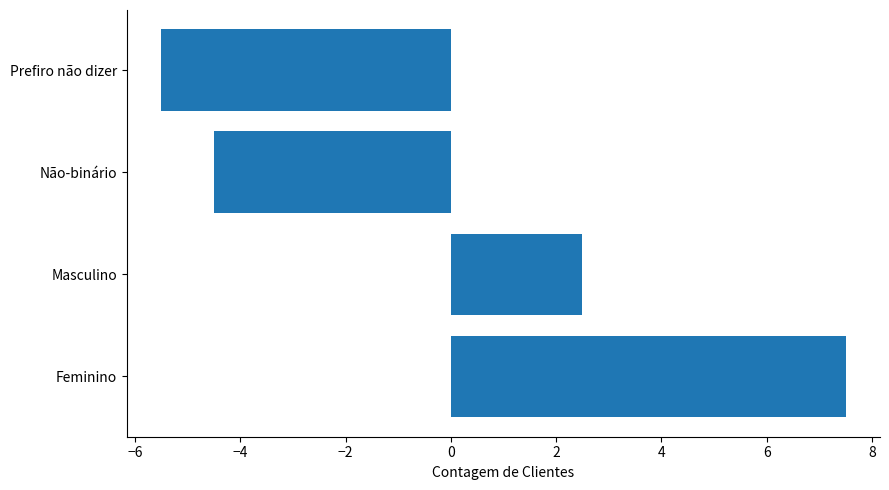

Count the number of data series in this chart.

1